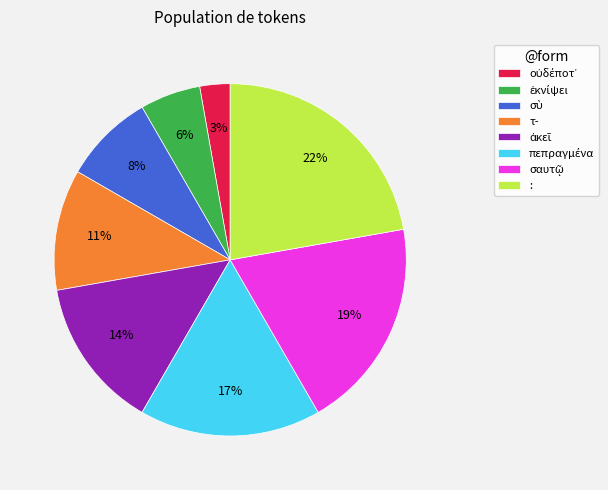

To the nearest percent, what is the average slice percentage?

12%